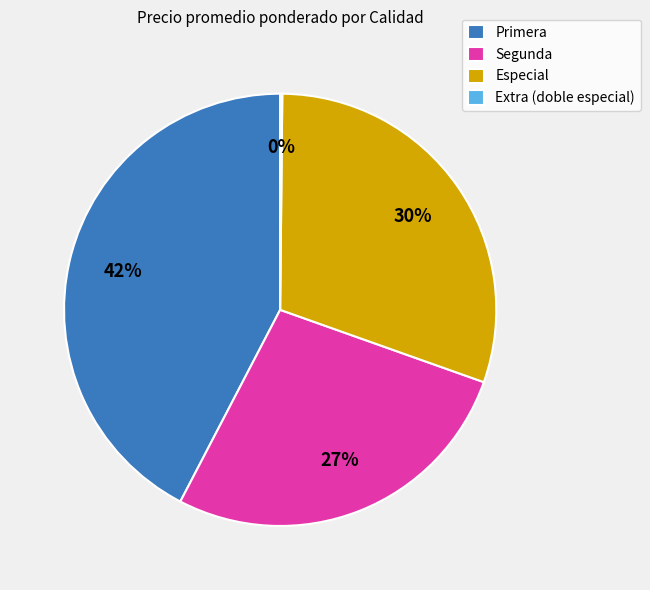

Does Segunda represent more than half of the total?

No